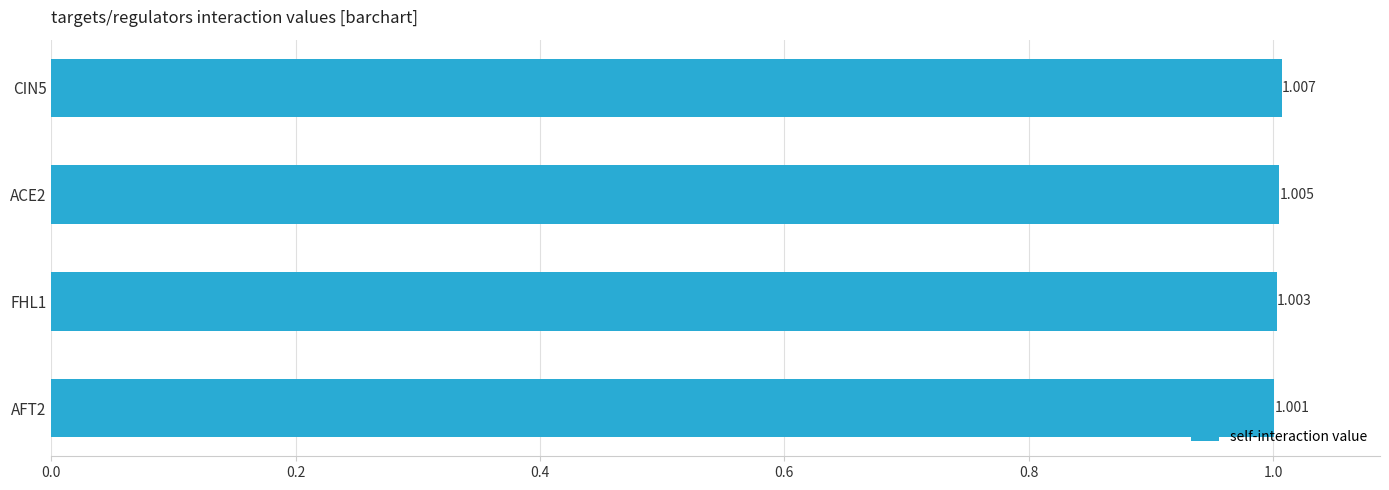

Count the number of categories in the chart.

4